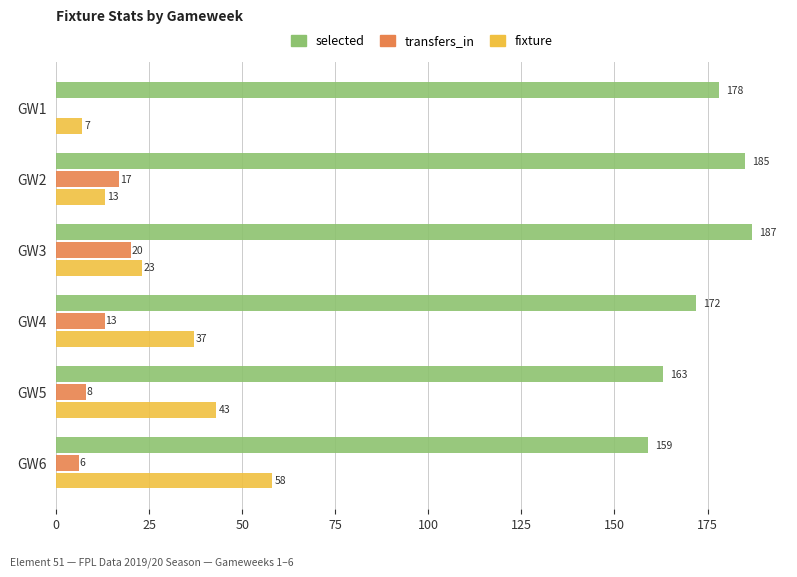

Is the value of transfers_in at GW1 greater than the value of fixture at GW3?

No